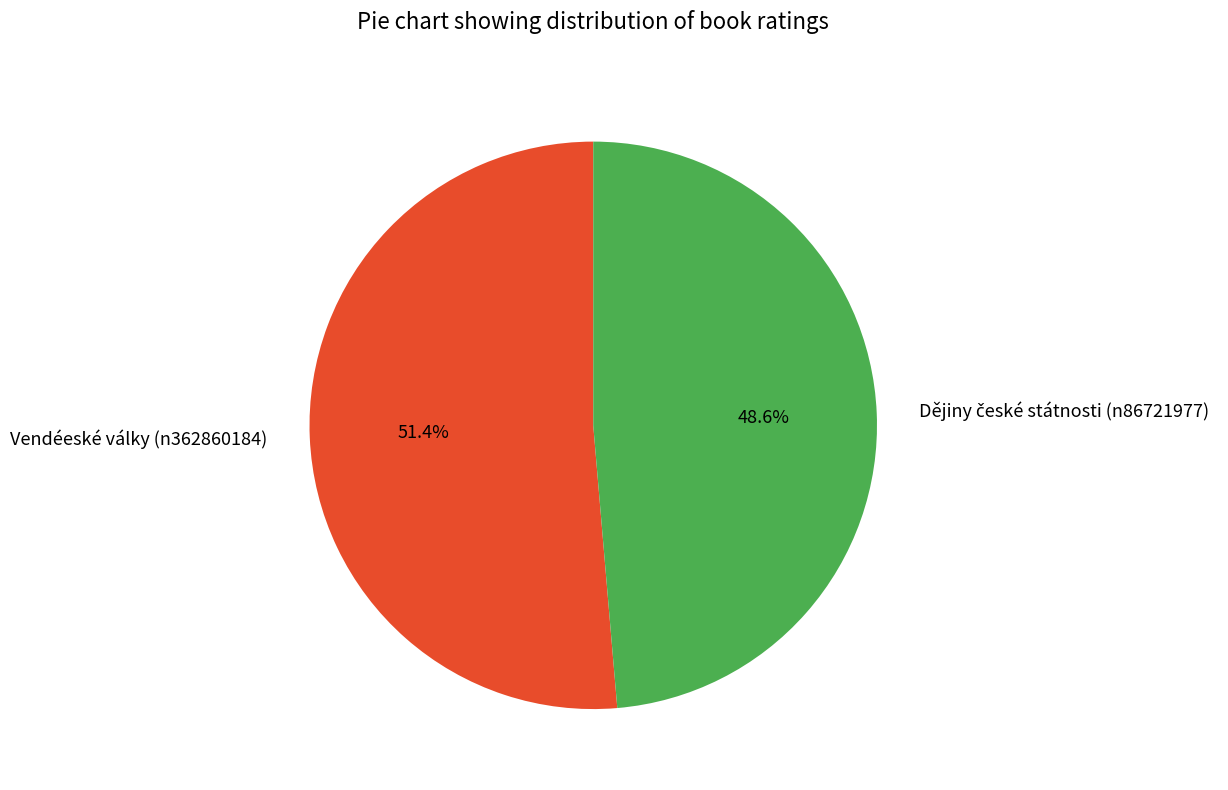

How much of the chart is everything except Vendéeské války (n362860184)?

48.6%